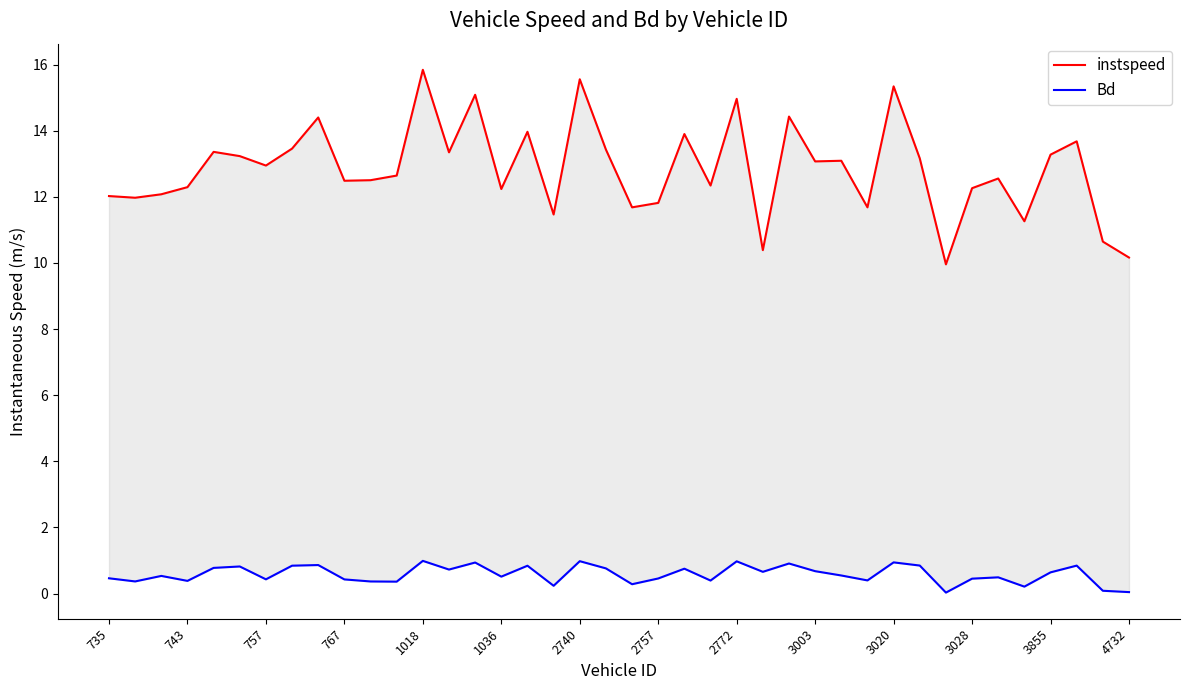

At which category does the chart reach its minimum across all series?

32